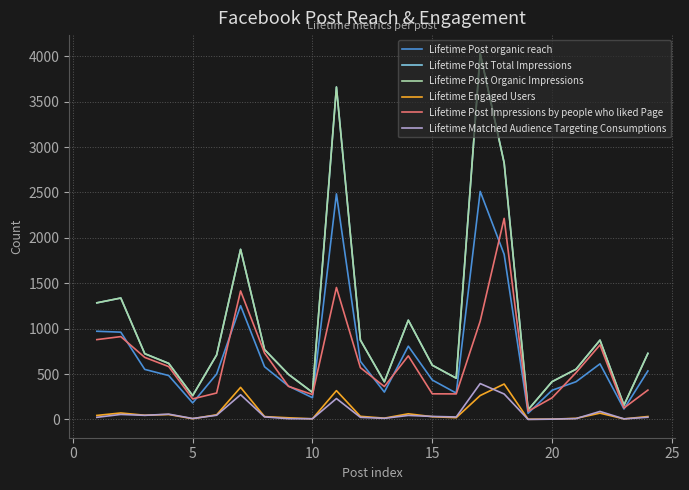

What is the highest value of the Lifetime Post Organic Impressions series?

4031